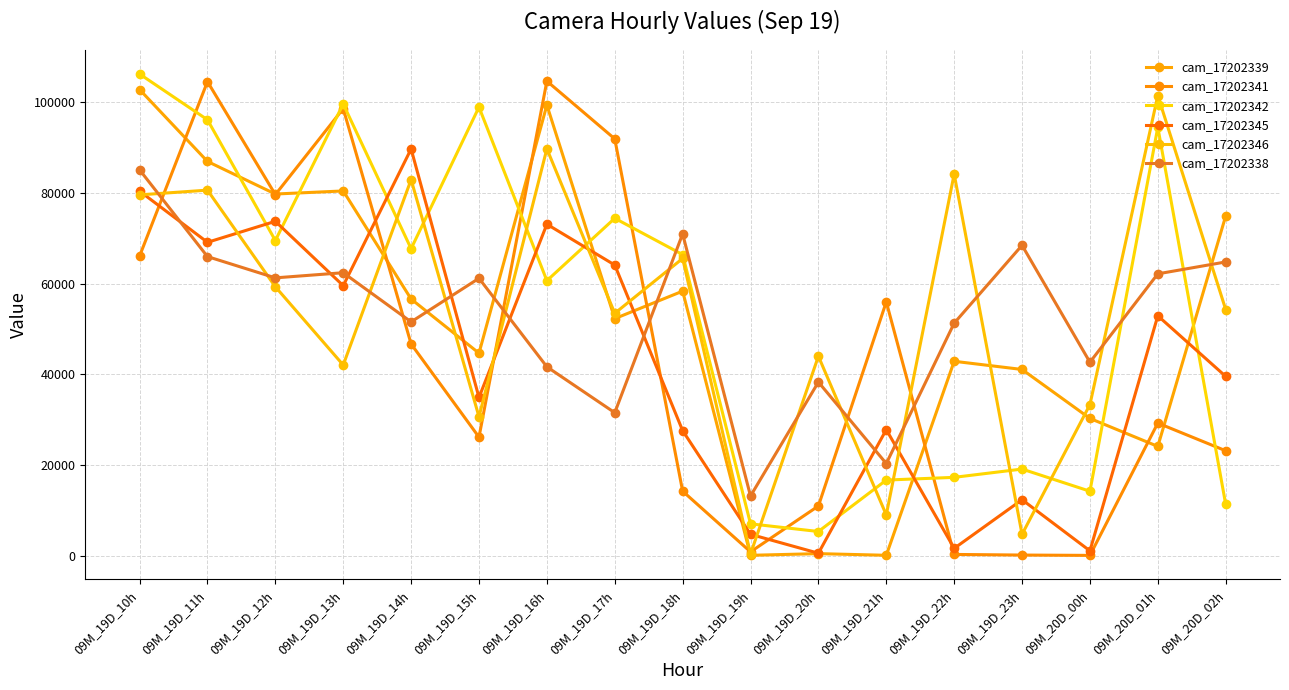

Reading left to right, what are all the values shown in this chart?

cam_17202339: 09M_19D_10h=102677	09M_19D_11h=86856	09M_19D_12h=79691	09M_19D_13h=80369	09M_19D_14h=56589	09M_19D_15h=44678	09M_19D_16h=99258	09M_19D_17h=52278	09M_19D_18h=58325	09M_19D_19h=211	09M_19D_20h=578	09M_19D_21h=215	09M_19D_22h=42894	09M_19D_23h=41095	09M_20D_00h=30323	09M_20D_01h=24170	09M_20D_02h=74851
cam_17202341: 09M_19D_10h=66041	09M_19D_11h=104418	09M_19D_12h=79563	09M_19D_13h=98482	09M_19D_14h=46699	09M_19D_15h=26202	09M_19D_16h=104534	09M_19D_17h=91824	09M_19D_18h=14323	09M_19D_19h=972	09M_19D_20h=11062	09M_19D_21h=55967	09M_19D_22h=403	09M_19D_23h=266	09M_20D_00h=193	09M_20D_01h=29300	09M_20D_02h=23212
cam_17202342: 09M_19D_10h=106096	09M_19D_11h=96026	09M_19D_12h=69453	09M_19D_13h=99502	09M_19D_14h=67660	09M_19D_15h=98816	09M_19D_16h=60626	09M_19D_17h=74355	09M_19D_18h=66365	09M_19D_19h=7135	09M_19D_20h=5447	09M_19D_21h=16762	09M_19D_22h=17362	09M_19D_23h=19184	09M_20D_00h=14307	09M_20D_01h=94400	09M_20D_02h=11422
cam_17202345: 09M_19D_10h=80331	09M_19D_11h=69069	09M_19D_12h=73685	09M_19D_13h=59526	09M_19D_14h=89605	09M_19D_15h=34936	09M_19D_16h=73047	09M_19D_17h=64070	09M_19D_18h=27637	09M_19D_19h=4822	09M_19D_20h=671	09M_19D_21h=27859	09M_19D_22h=1734	09M_19D_23h=12443	09M_20D_00h=1194	09M_20D_01h=52905	09M_20D_02h=39574
cam_17202346: 09M_19D_10h=79505	09M_19D_11h=80545	09M_19D_12h=59292	09M_19D_13h=42071	09M_19D_14h=82857	09M_19D_15h=30685	09M_19D_16h=89636	09M_19D_17h=53447	09M_19D_18h=65519	09M_19D_19h=494	09M_19D_20h=44003	09M_19D_21h=9089	09M_19D_22h=84093	09M_19D_23h=4828	09M_20D_00h=33361	09M_20D_01h=101358	09M_20D_02h=54284
cam_17202338: 09M_19D_10h=85015	09M_19D_11h=65925	09M_19D_12h=61246	09M_19D_13h=62380	09M_19D_14h=51563	09M_19D_15h=61151	09M_19D_16h=41681	09M_19D_17h=31582	09M_19D_18h=70914	09M_19D_19h=13257	09M_19D_20h=38322	09M_19D_21h=20397	09M_19D_22h=51279	09M_19D_23h=68412	09M_20D_00h=42685	09M_20D_01h=62132	09M_20D_02h=64748